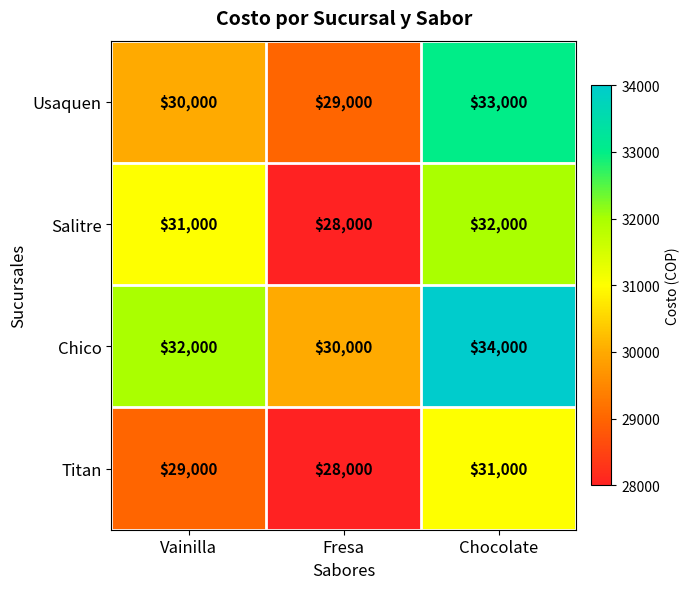

At how many categories does at least one series exceed 33399?

1